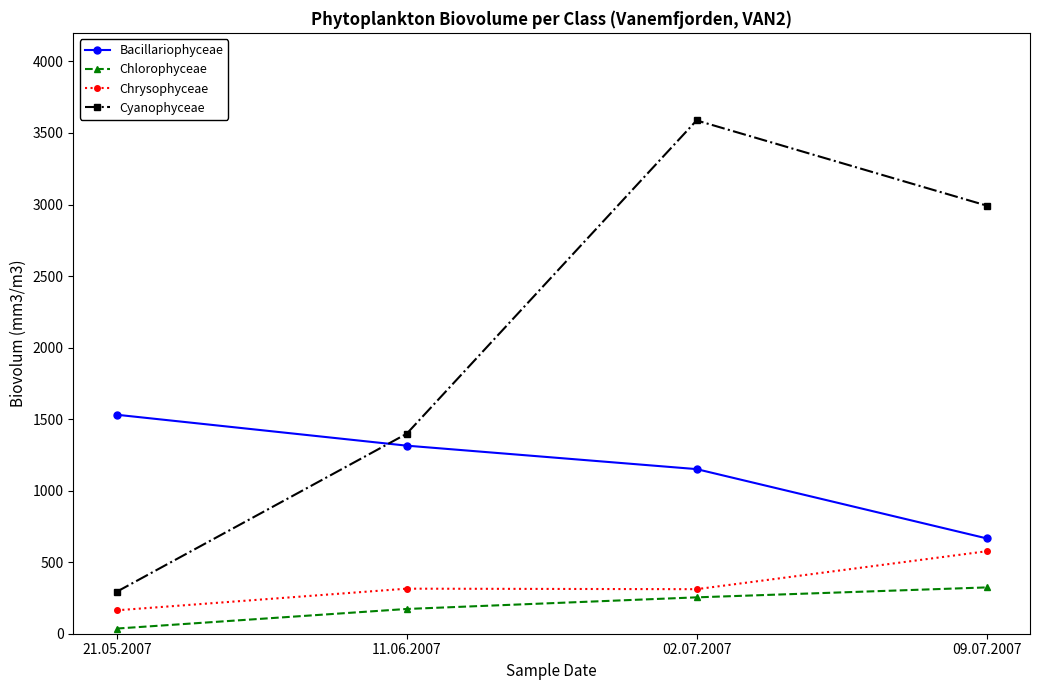

The value of Bacillariophyceae at 02.07.2007 is 1150.6. True or false?

True